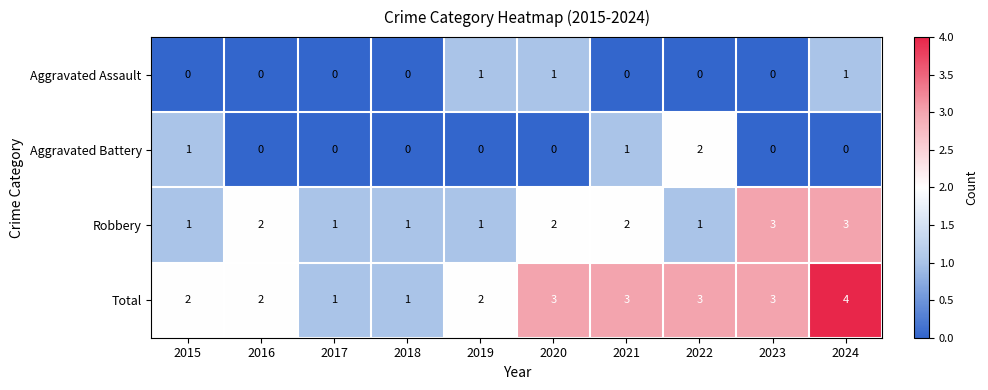

Which category has the highest value across all series?

2024